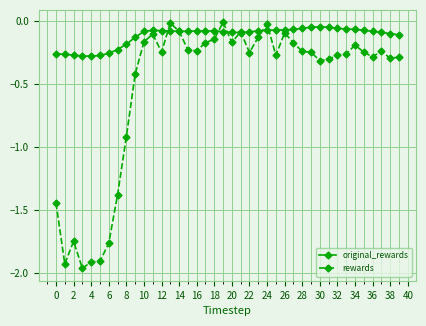

Does the chart have visible grid lines?

Yes